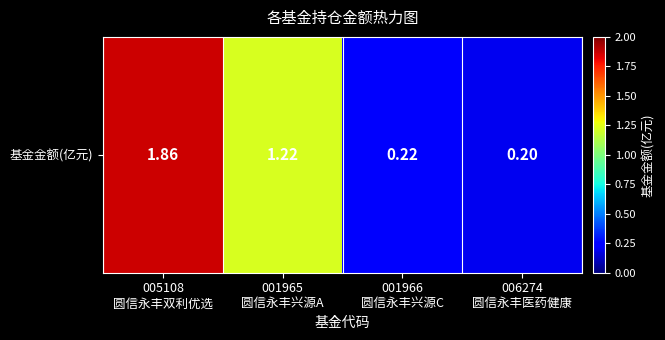

What is the maximum value shown in the chart?

1.9